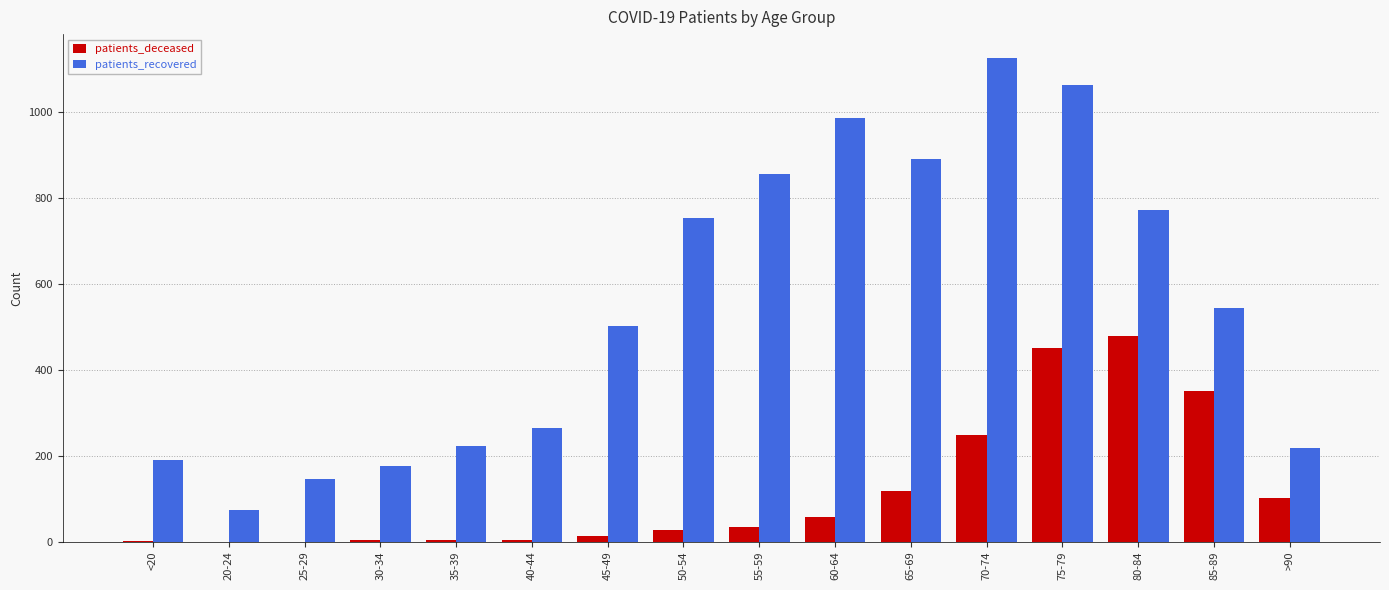

What is the total value across all series at 70-74?

1374